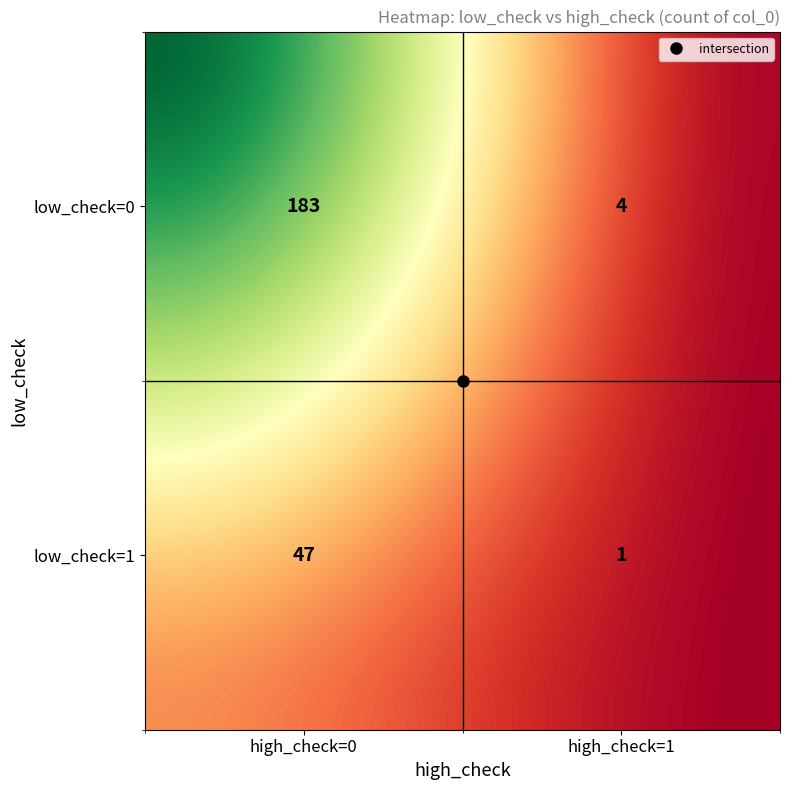

Approximately how many times larger is the value at (0,1) compared to (1,1)?

4.0